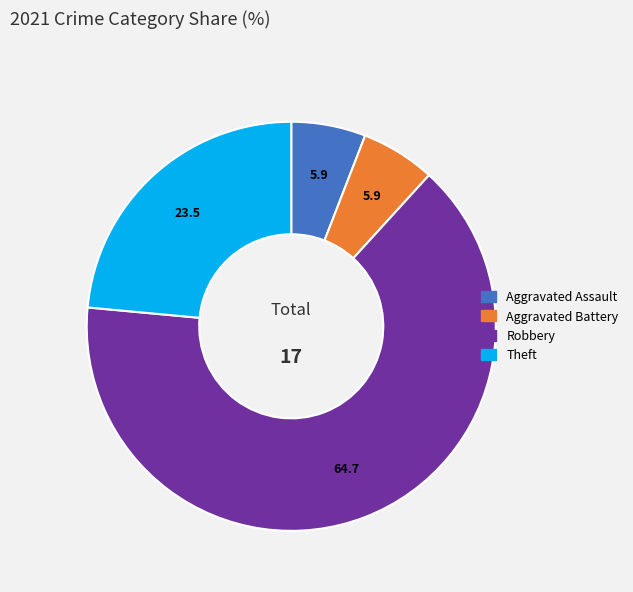

Does any single category account for the majority?

Yes